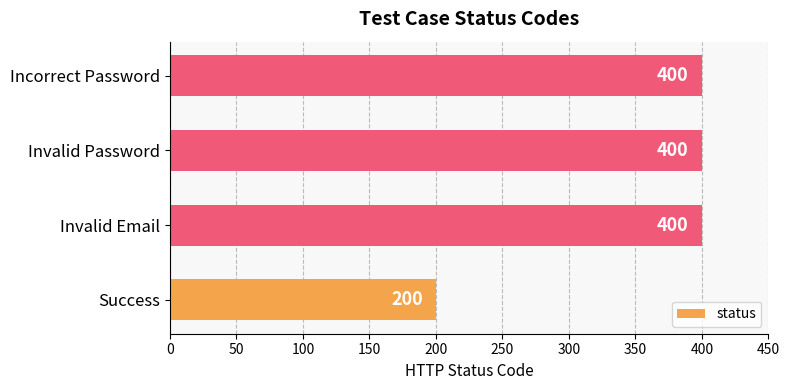

Is it true that the value at Success is 200?

True